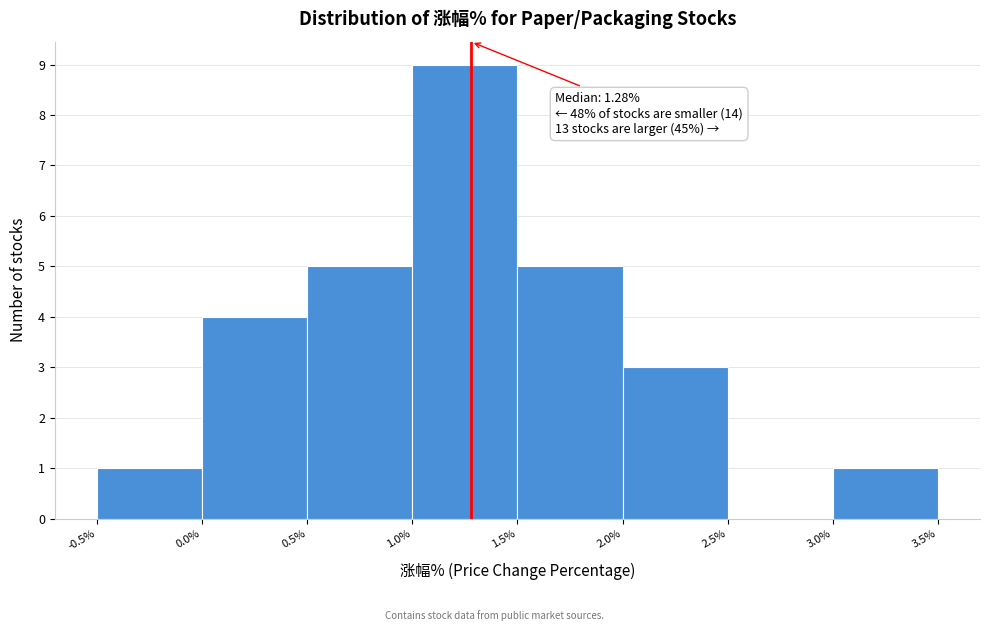

Over which range of the x-axis is the bar tallest?

1.0% to 1.5%